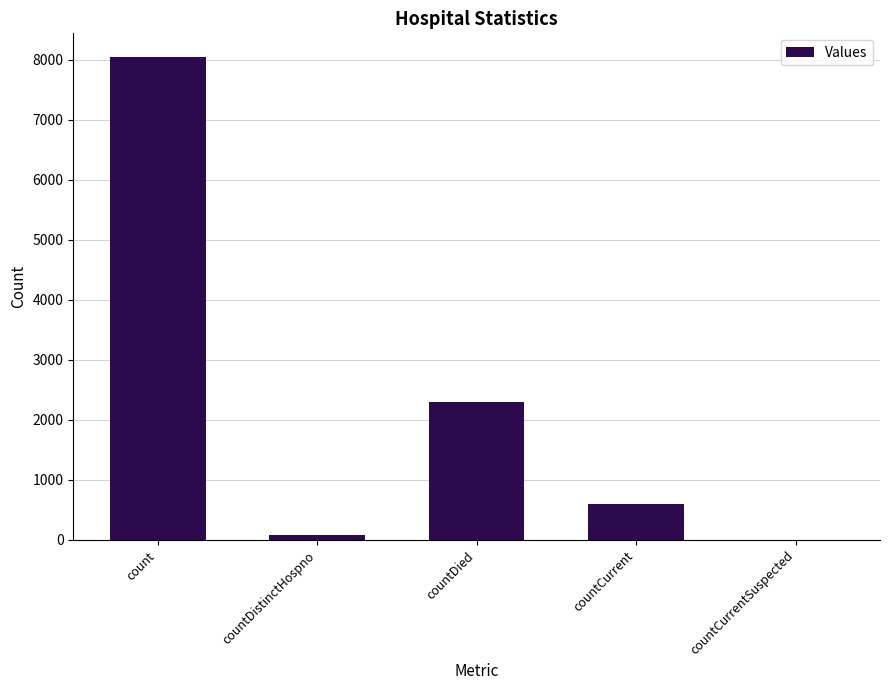

What is the difference between the values at countCurrent and count?

7439